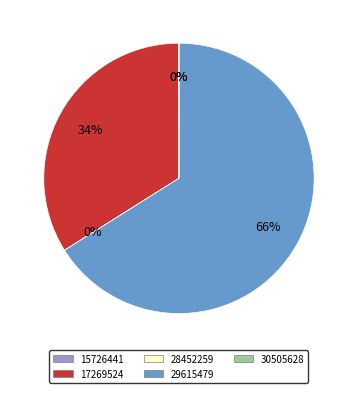

Do 17269524 and 29615479 together represent more than half of the pie?

Yes